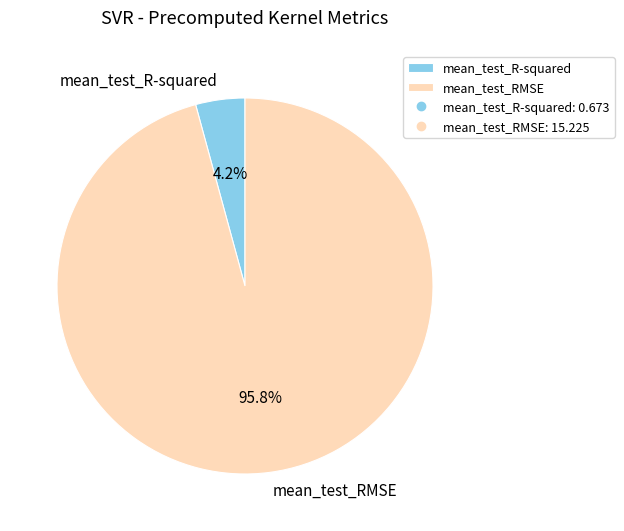

Which category has the smallest portion of the pie?

mean_test_R-squared